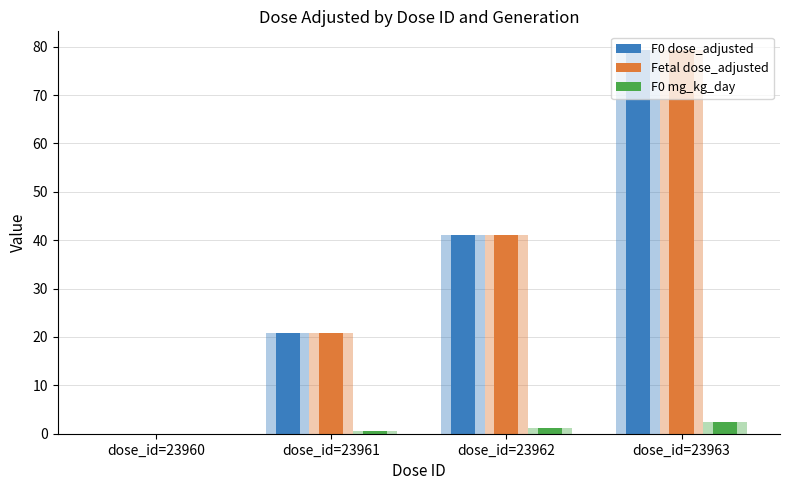

How many bars are there in each group?

3